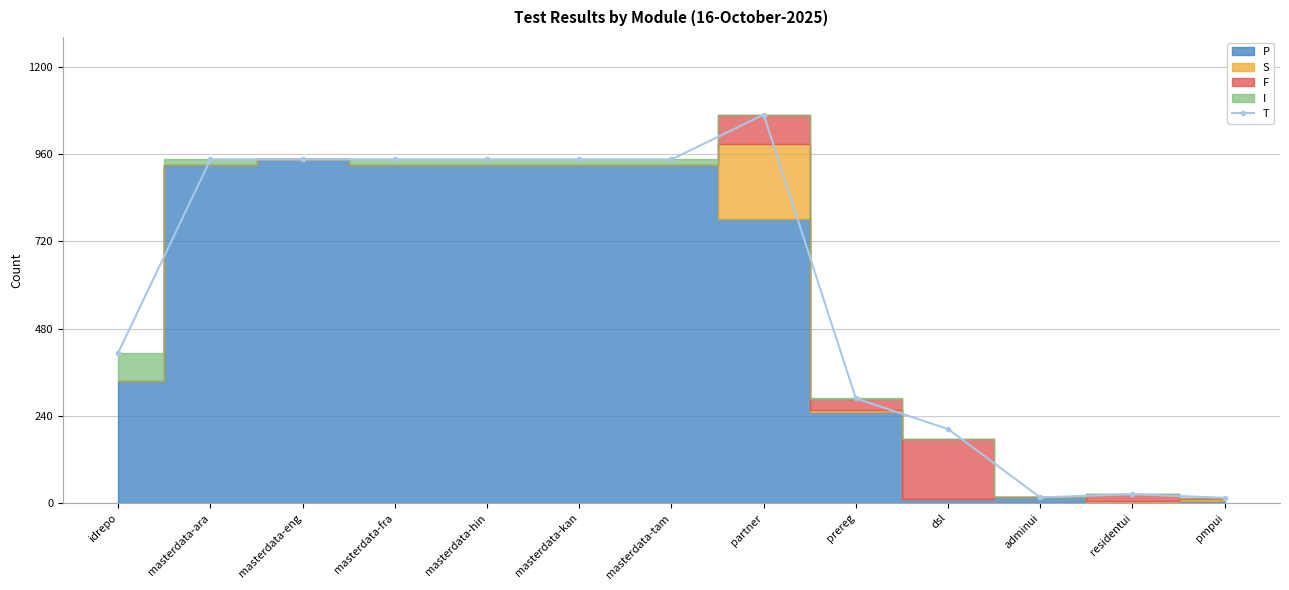

At which label is the value closest to 541?

idrepo